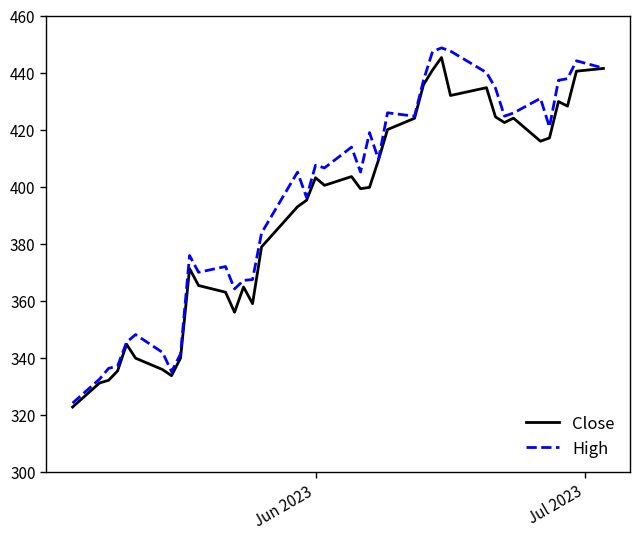

What is the highest value of the Close series?

445.3